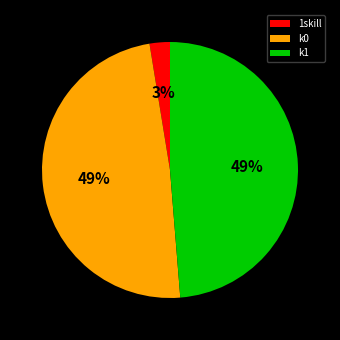

What is the smallest slice in the pie chart?

1skill